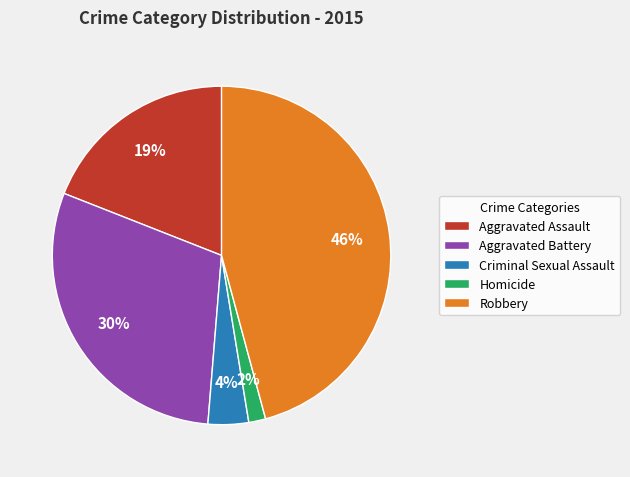

To the nearest percent, what is the average slice percentage?

20%